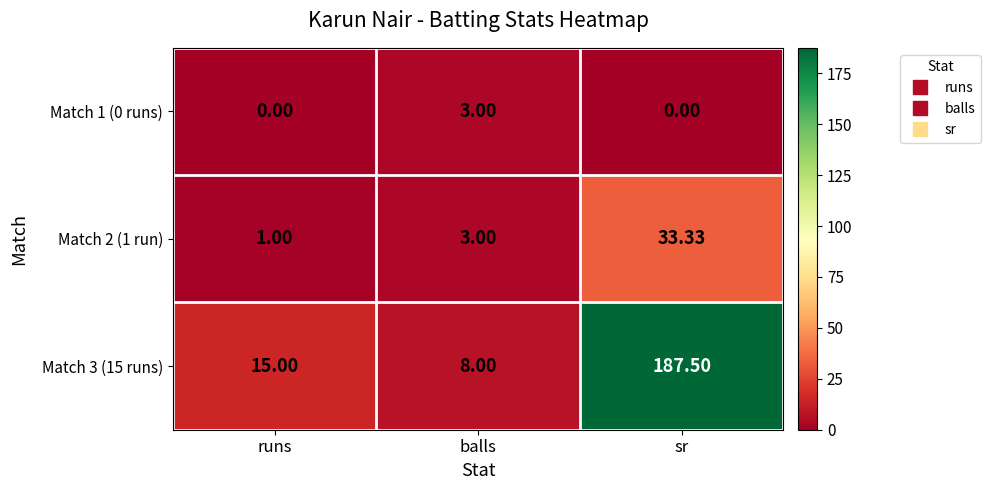

What is the difference between the highest and lowest values at runs?

15.0